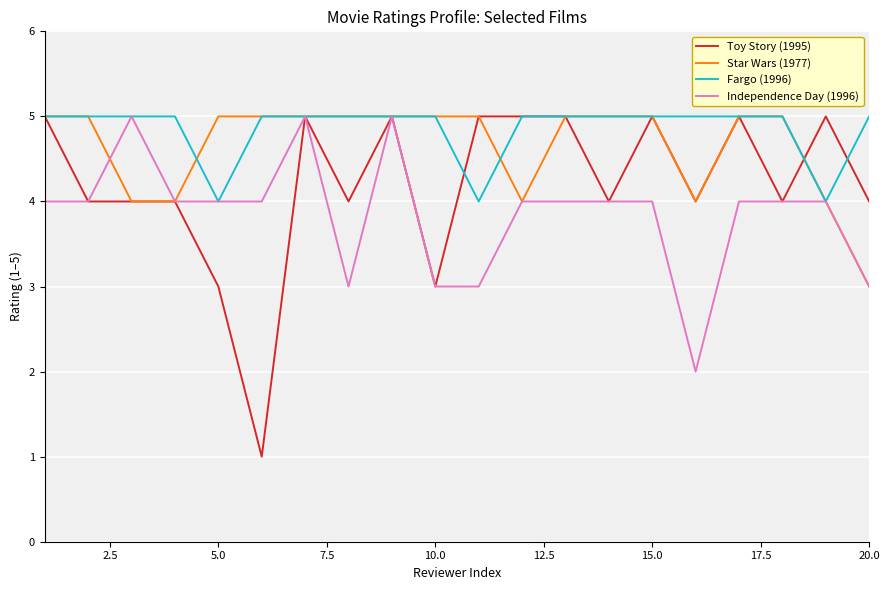

Reading left to right, list all the values displayed in this chart.

Toy Story (1995): 5	4	4	4	3	1	5	4	5	3	5	5	5	4	5	4	5	4	5	4
Star Wars (1977): 5	5	4	4	5	5	5	5	5	5	5	4	5	5	5	4	5	5	4	3
Fargo (1996): 5	5	5	5	4	5	5	5	5	5	4	5	5	5	5	5	5	5	4	5
Independence Day (1996): 4	4	5	4	4	4	5	3	5	3	3	4	4	4	4	2	4	4	4	3